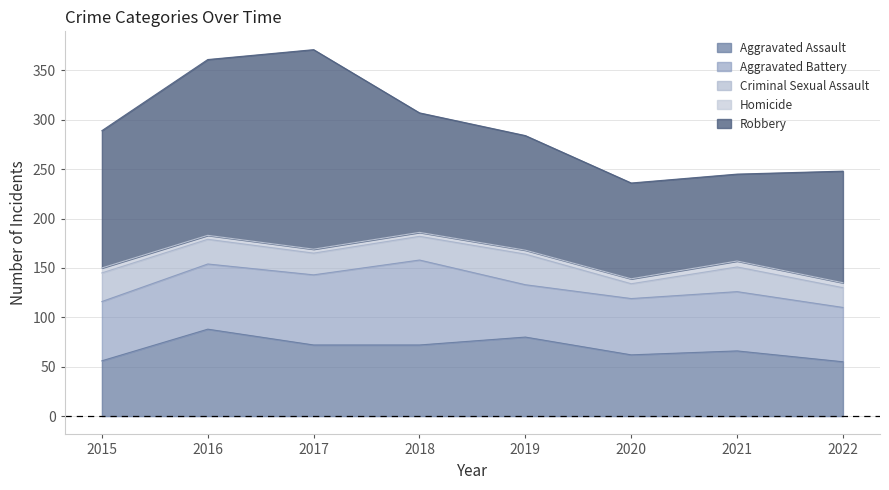

Which series has the largest total across all categories?

Robbery